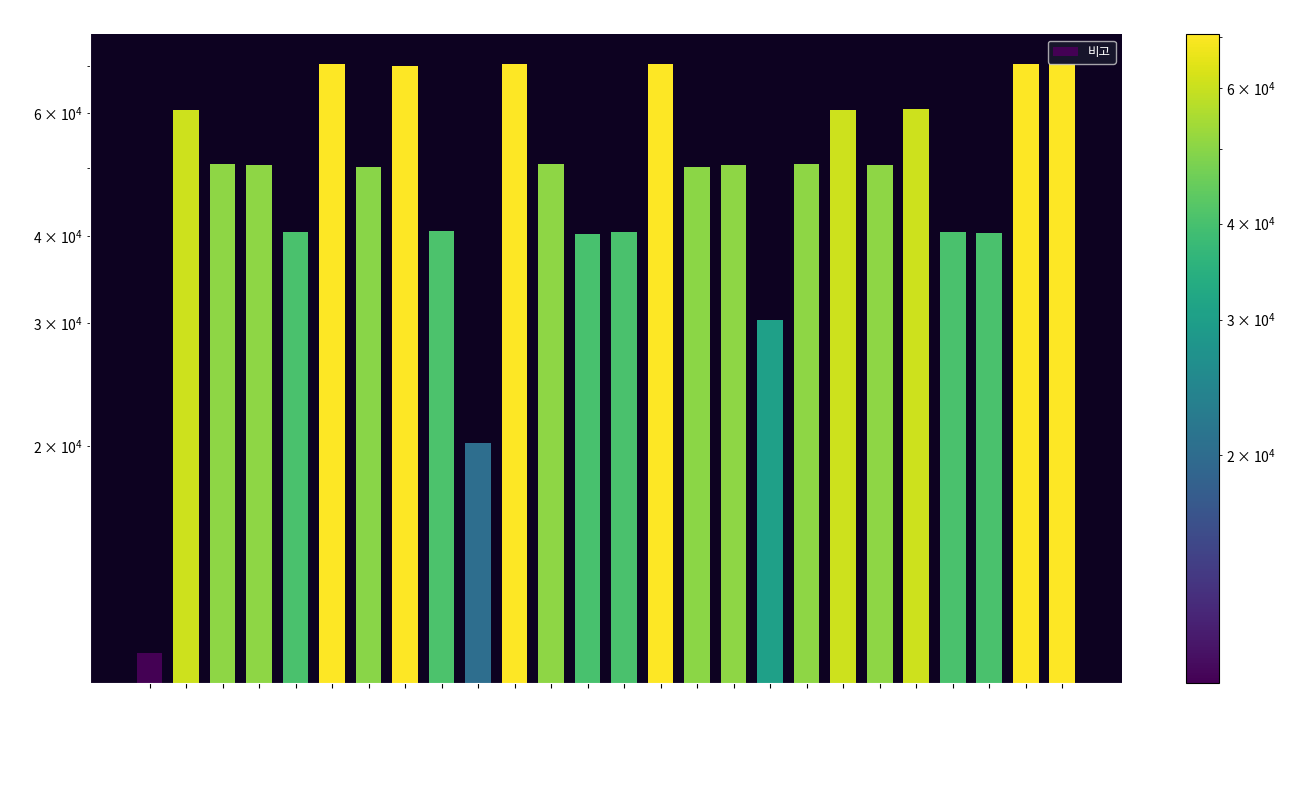

List the labels in order of value, smallest first.

Rum, Vodka, Gin, Black Russian, Last Word, Rum Punch, Cosmopolitan, Bramble, Bushwacker, Mai Tai, Poet Killer, Daiquiri, Sunrise, Aviation, Cuba Libre, Moscow Mule, Gin Fizz, Rum & Coke, Gin Tonic, Pickle Cooler, Planter's Punch, Espressotini, Martini, Pain Killer, Bloody Mary, Snapper